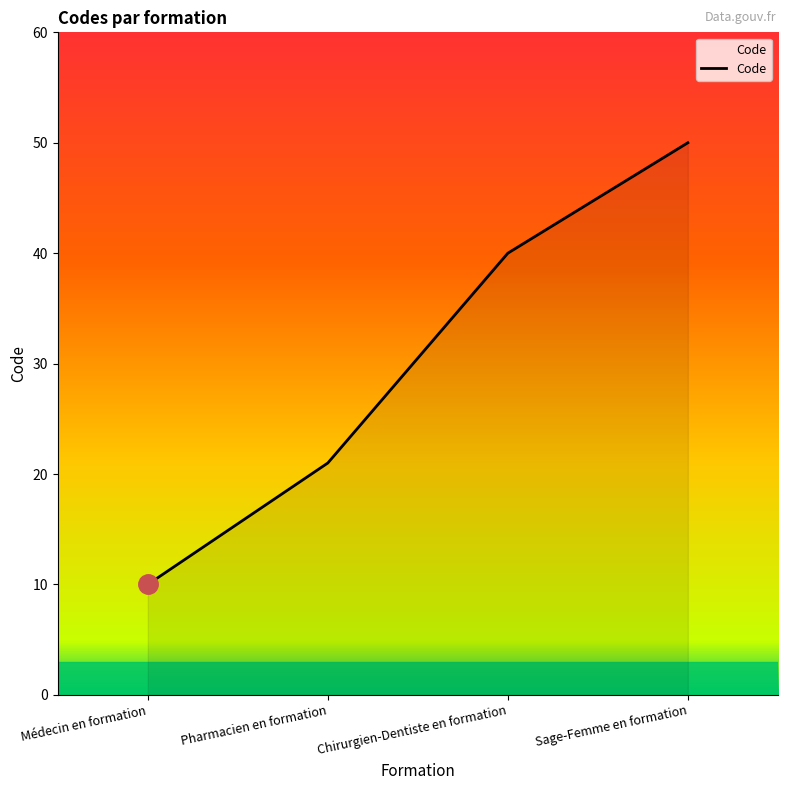

What position from the right is Sage-Femme en formation?

1